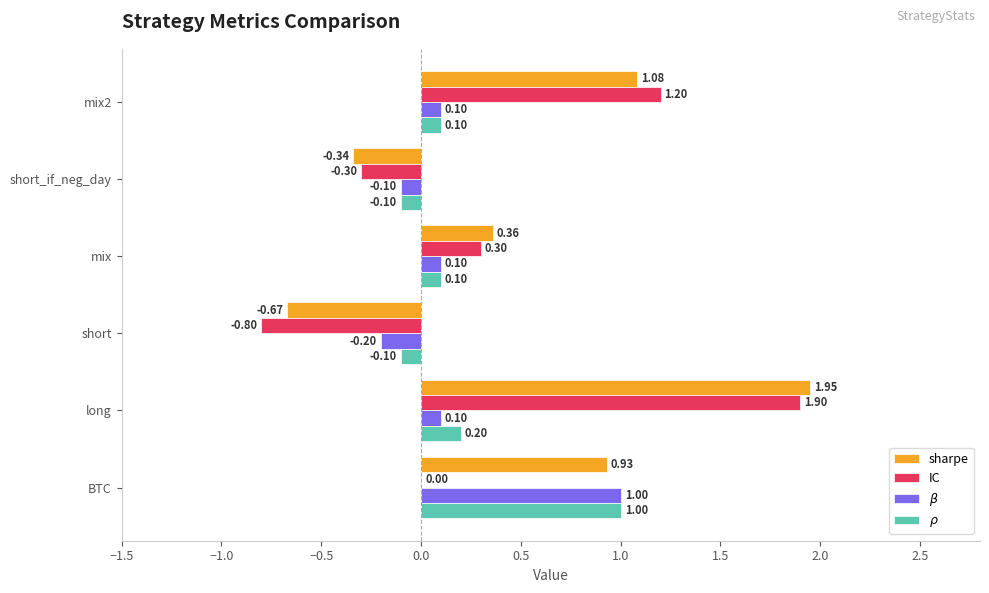

What is the sum of all sharpe values?

3.3